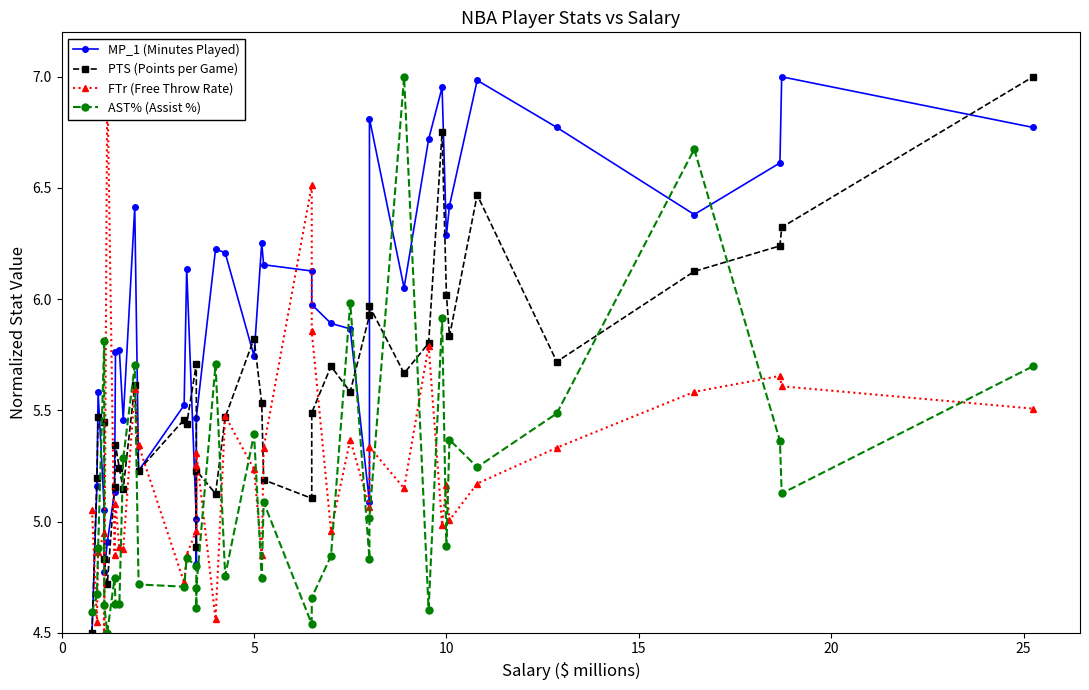

True or false: PTS (Points per Game) has a value of 7.4 at 23.

False